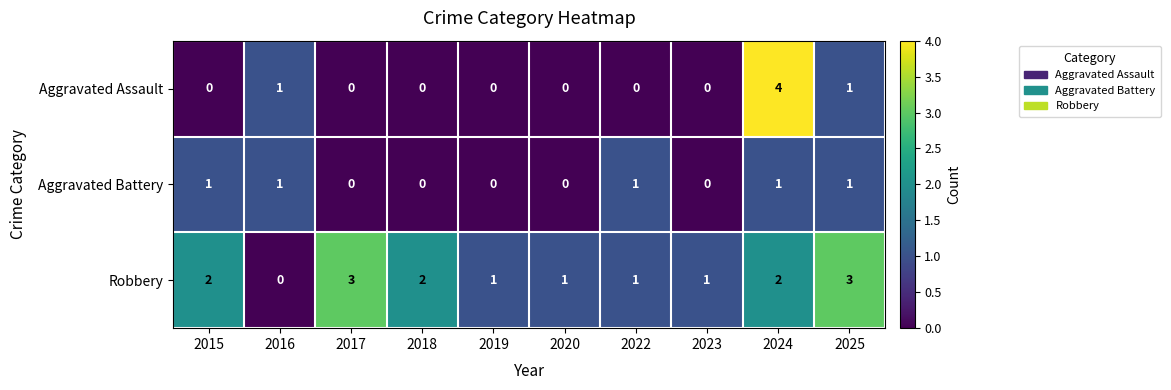

What is the total value across all series at 2018?

2